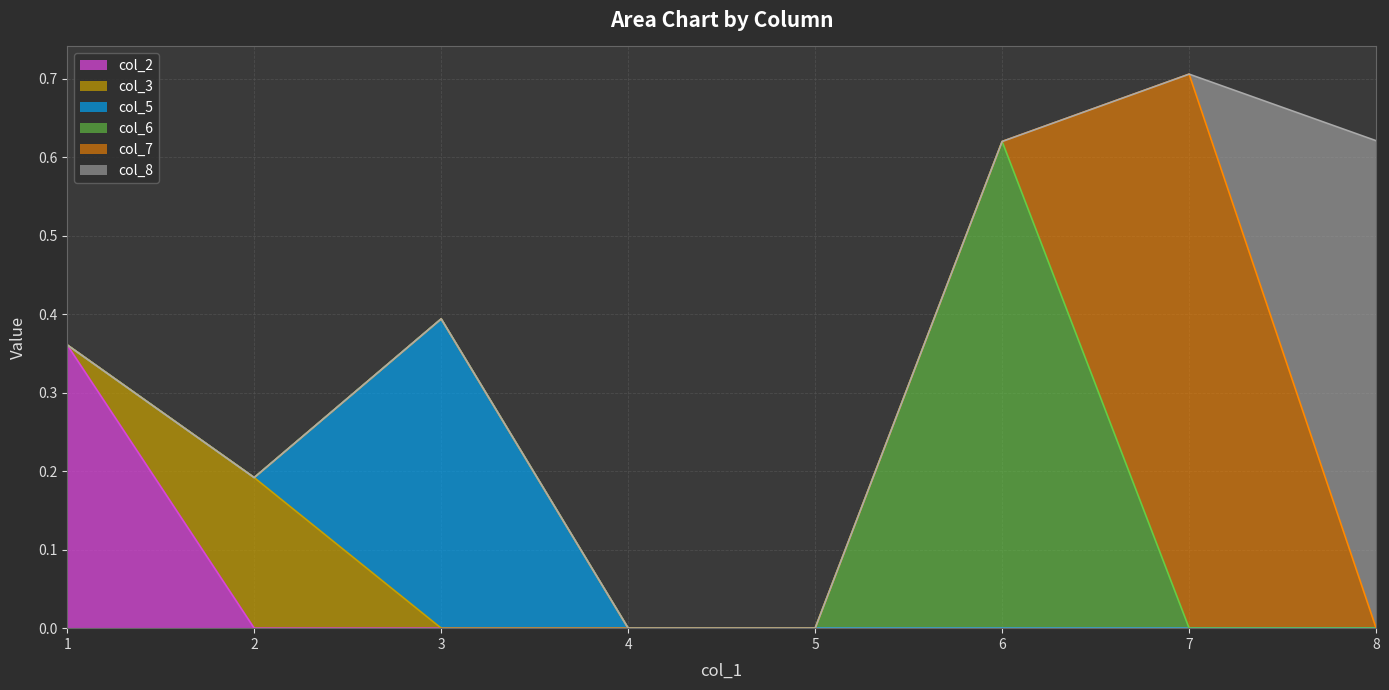

Is the value of col_8 at 2 greater than the value of col_7 at 6?

No